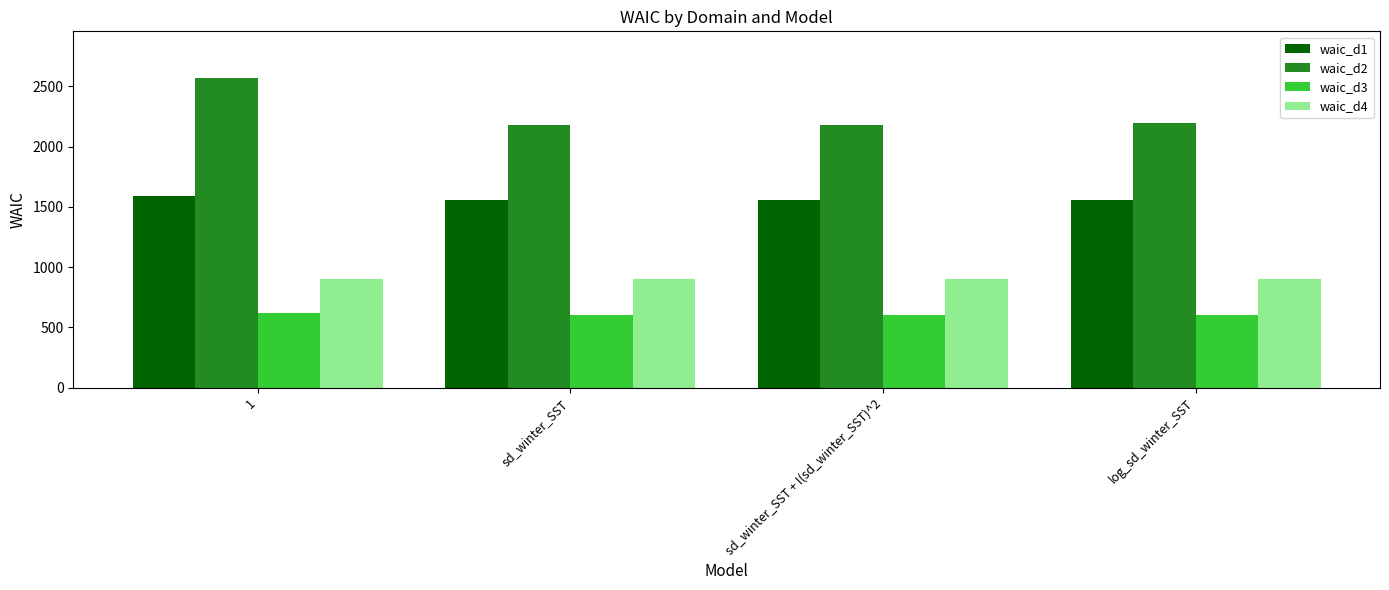

The value of waic_d4 at log_sd_winter_SST is 1466.4. True or false?

False